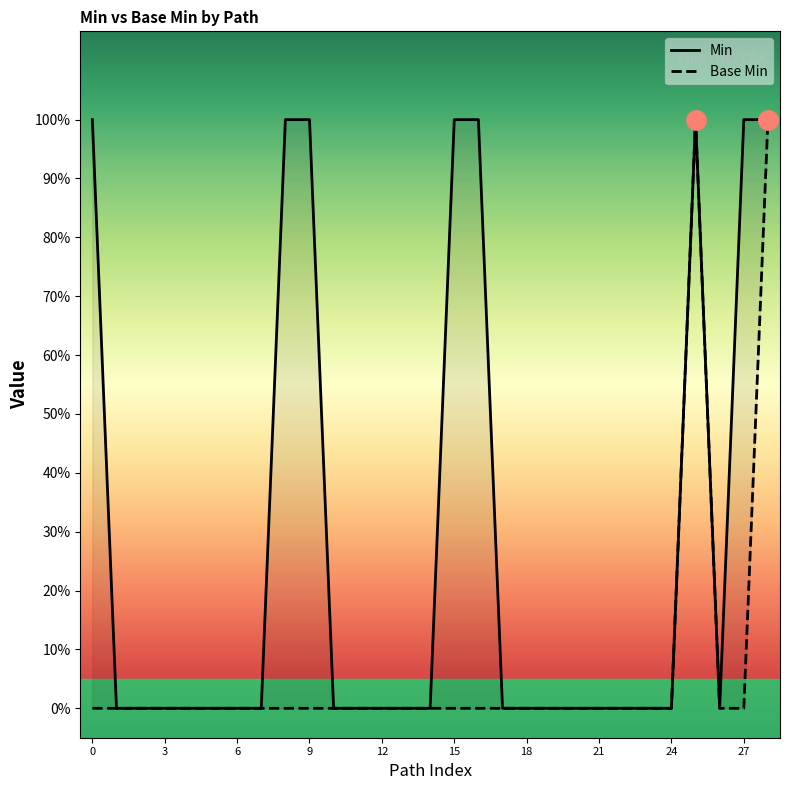

Which category has the highest value in the Base Min series?

25